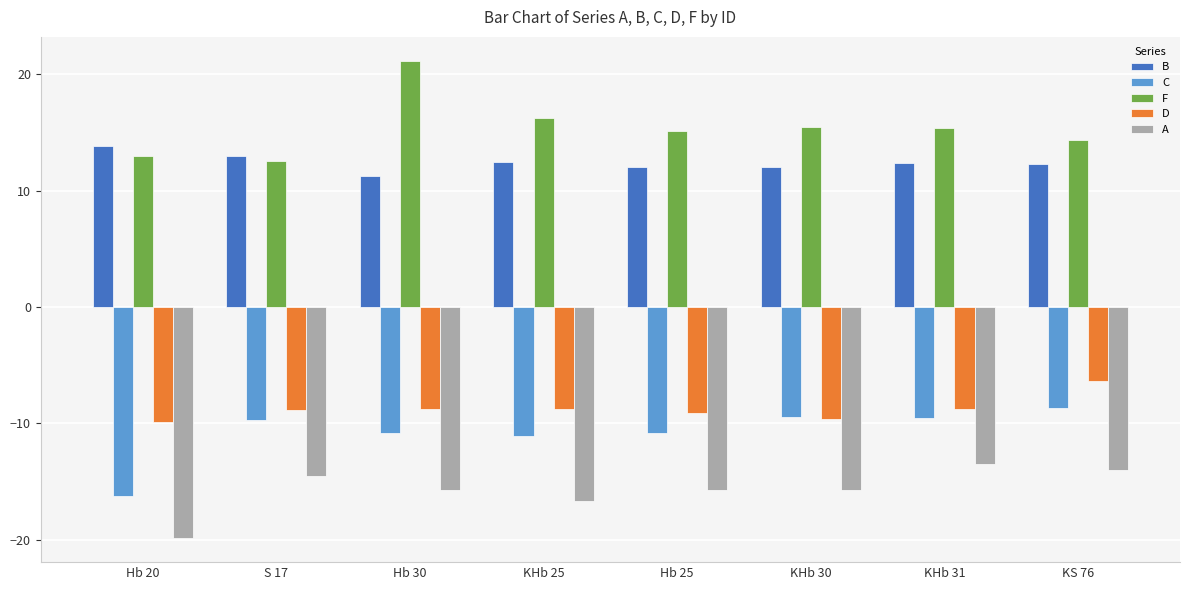

How many data points in A are less than -15?

5